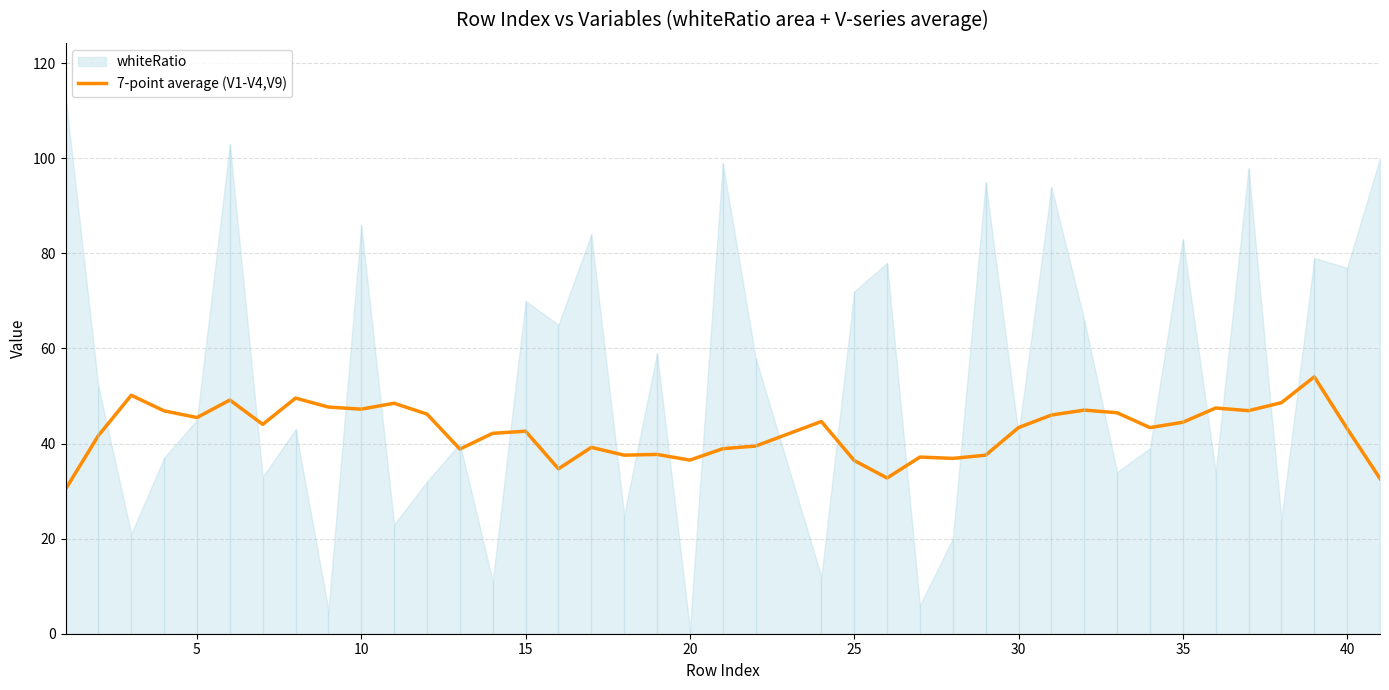

What is the highest value of the 7-point average (V1-V4,V9) series?

54.0